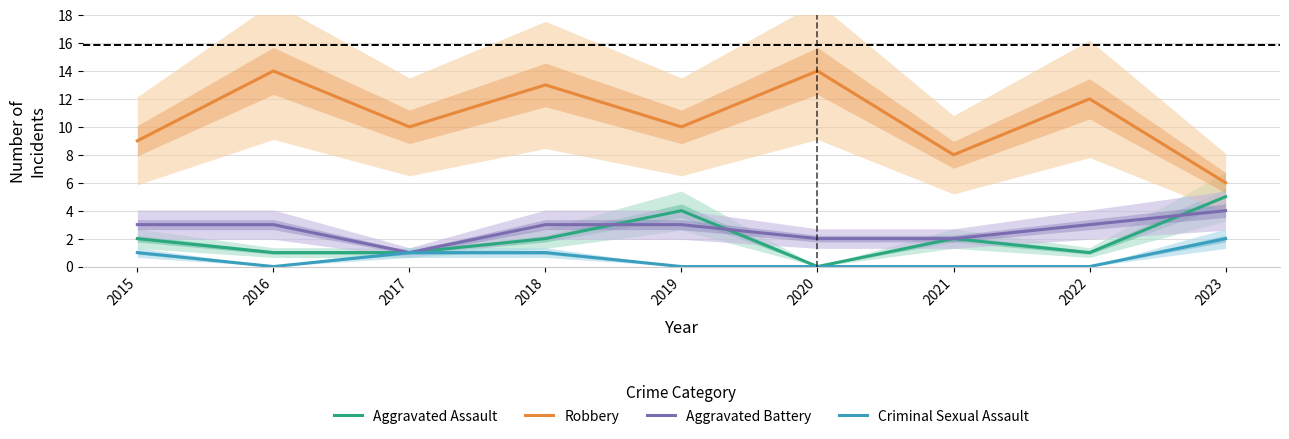

How many values in the Aggravated Assault series exceed 2?

2